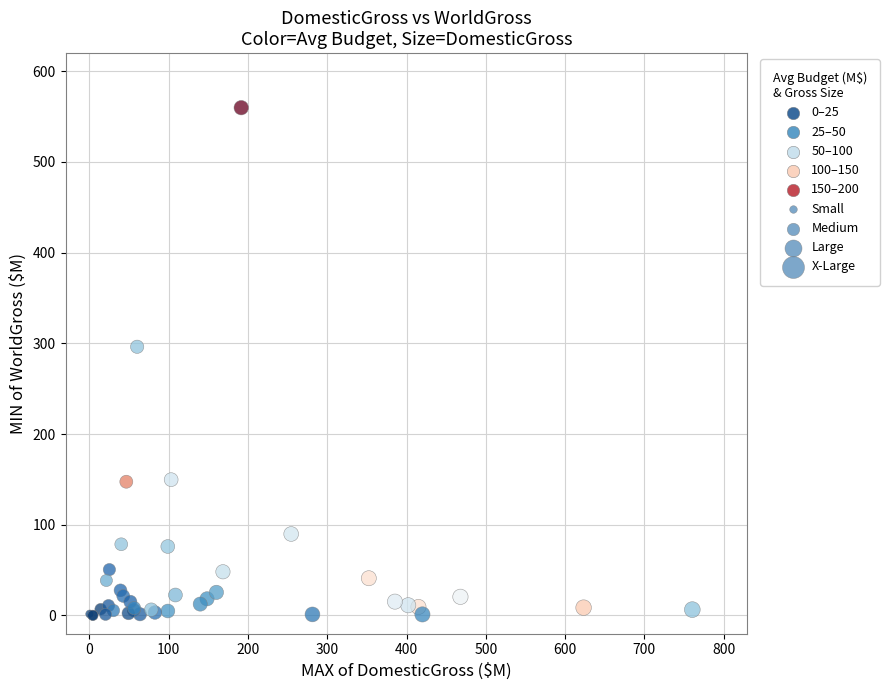

What Y value in the scatter plot is closest to 279?

296.2